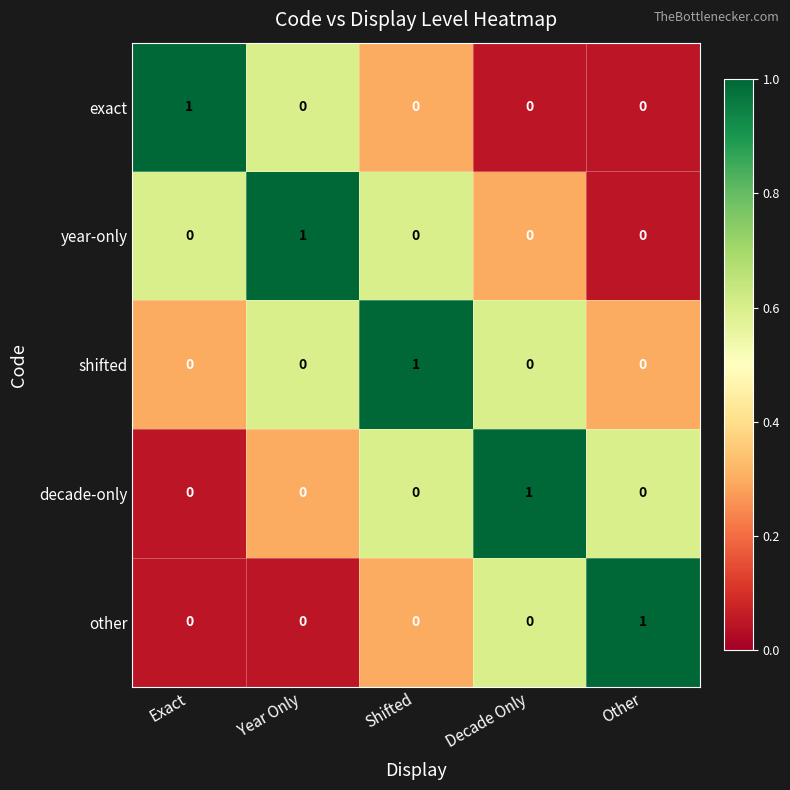

What is the smallest value displayed?

0